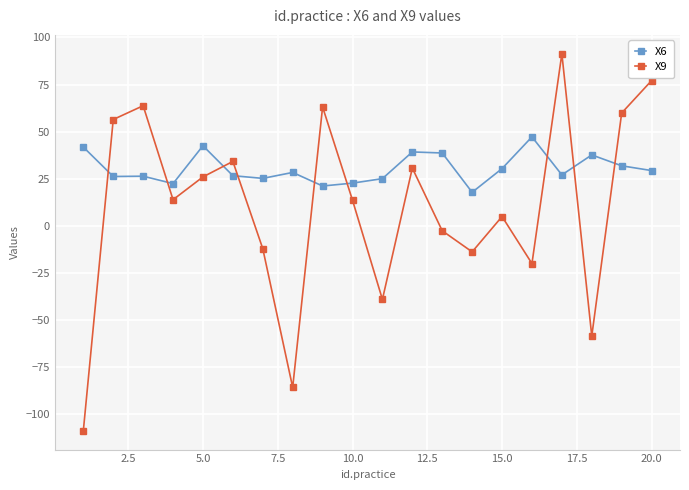

How many times do X9 and X6 cross each other?

9